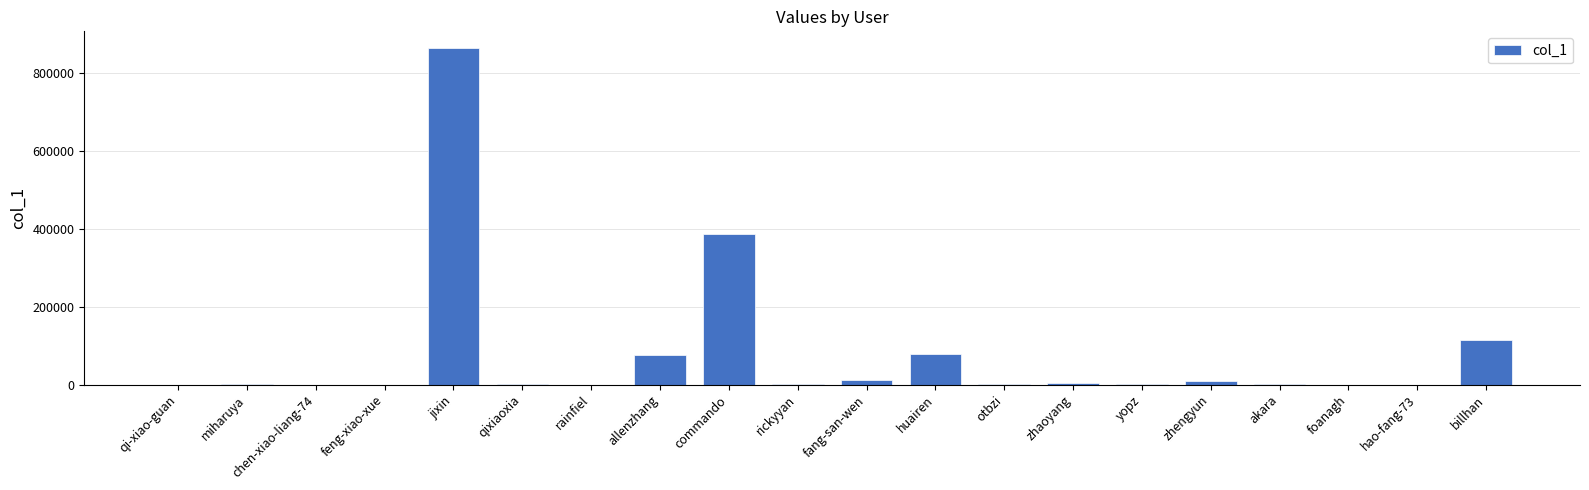

Between allenzhang and billhan, which is larger?

billhan